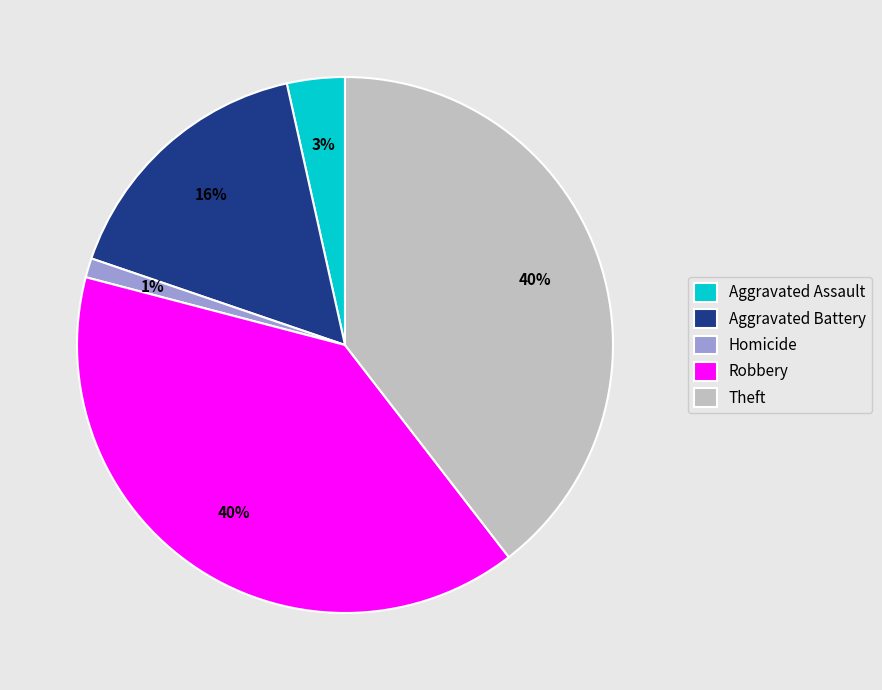

The Aggravated Assault slice represents 3% of the pie. True or false?

True